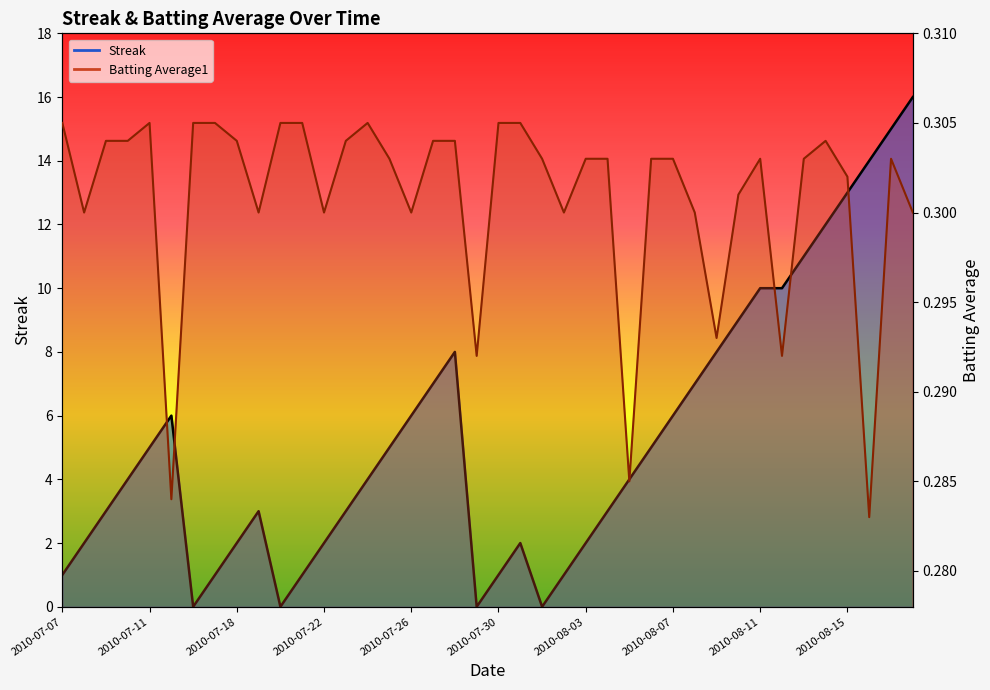

What is the difference between the maximum and minimum values in the Streak series?

16.0